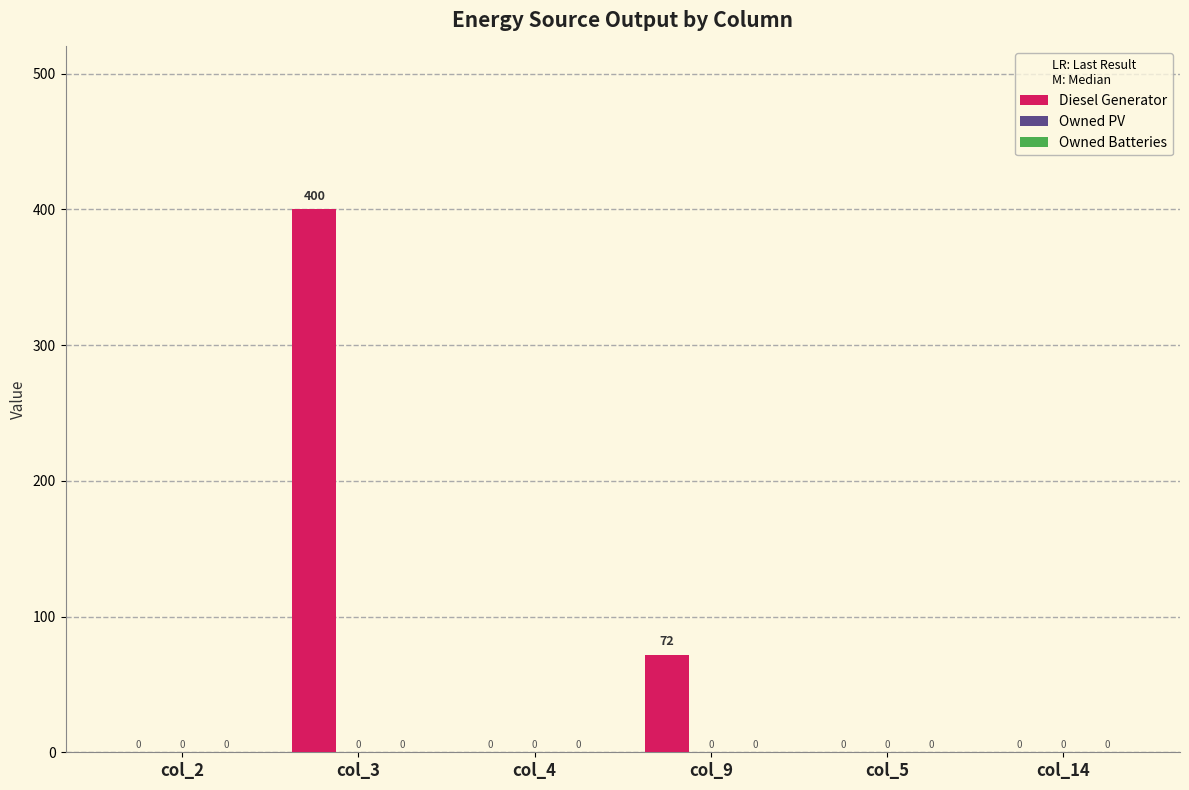

What is the greatest value displayed?

400